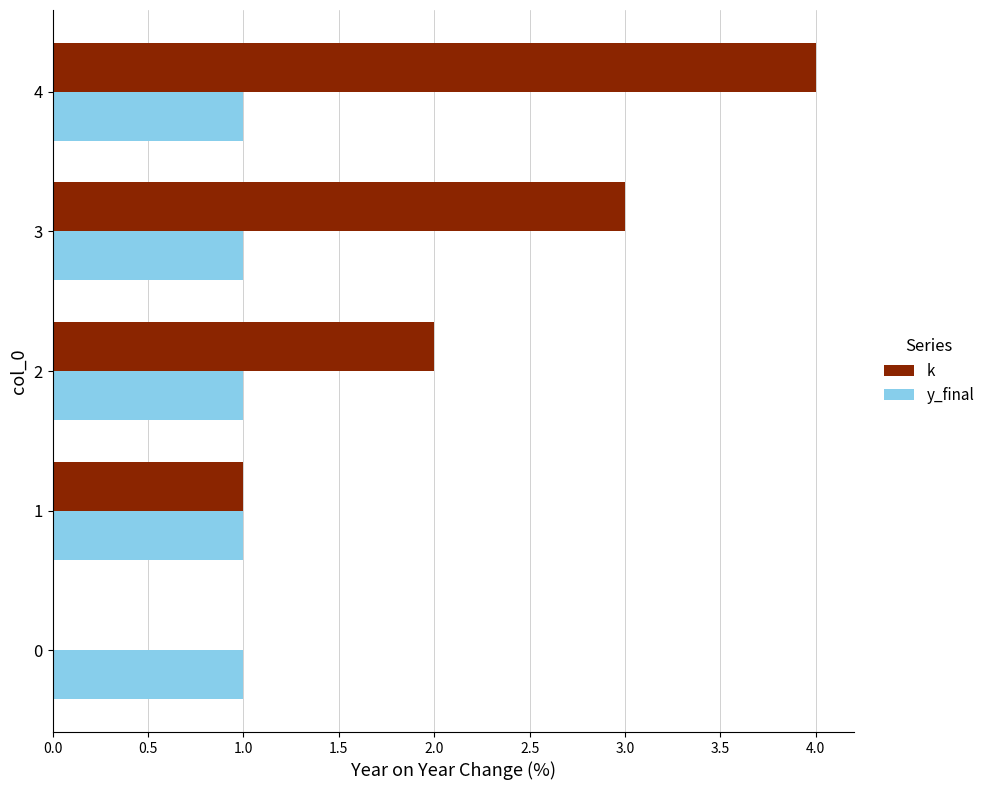

The value of y_final at 1 is 1. True or false?

True